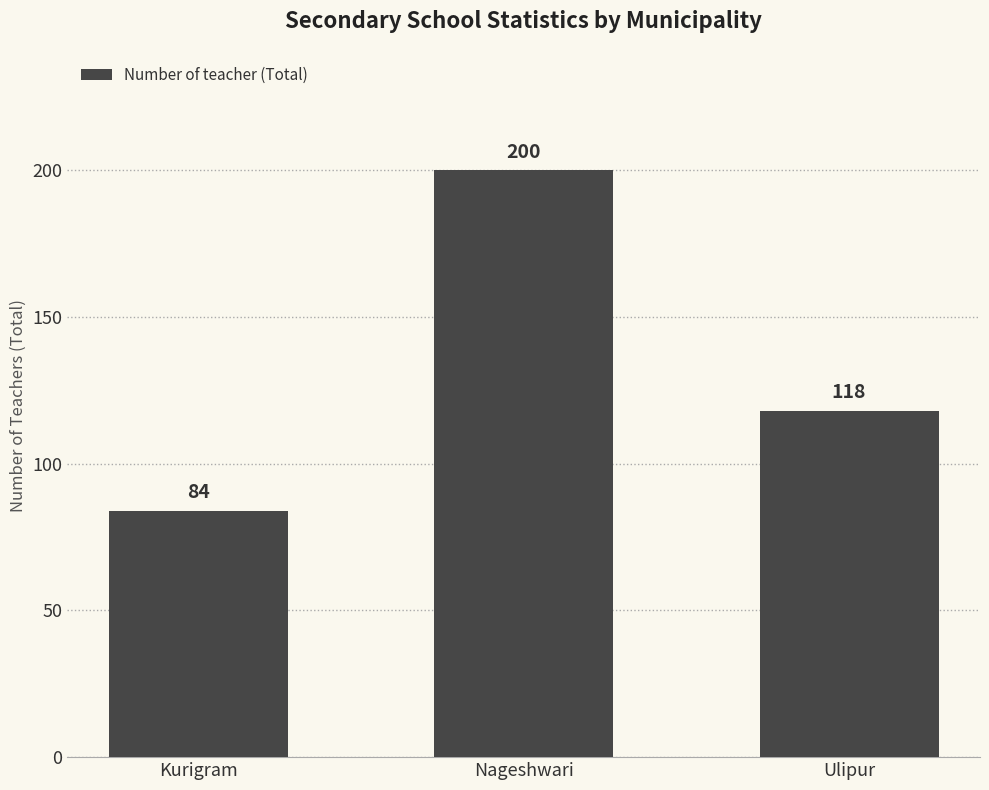

Reading left to right, list all the values displayed in this chart.

Kurigram=84	Nageshwari=200	Ulipur=118